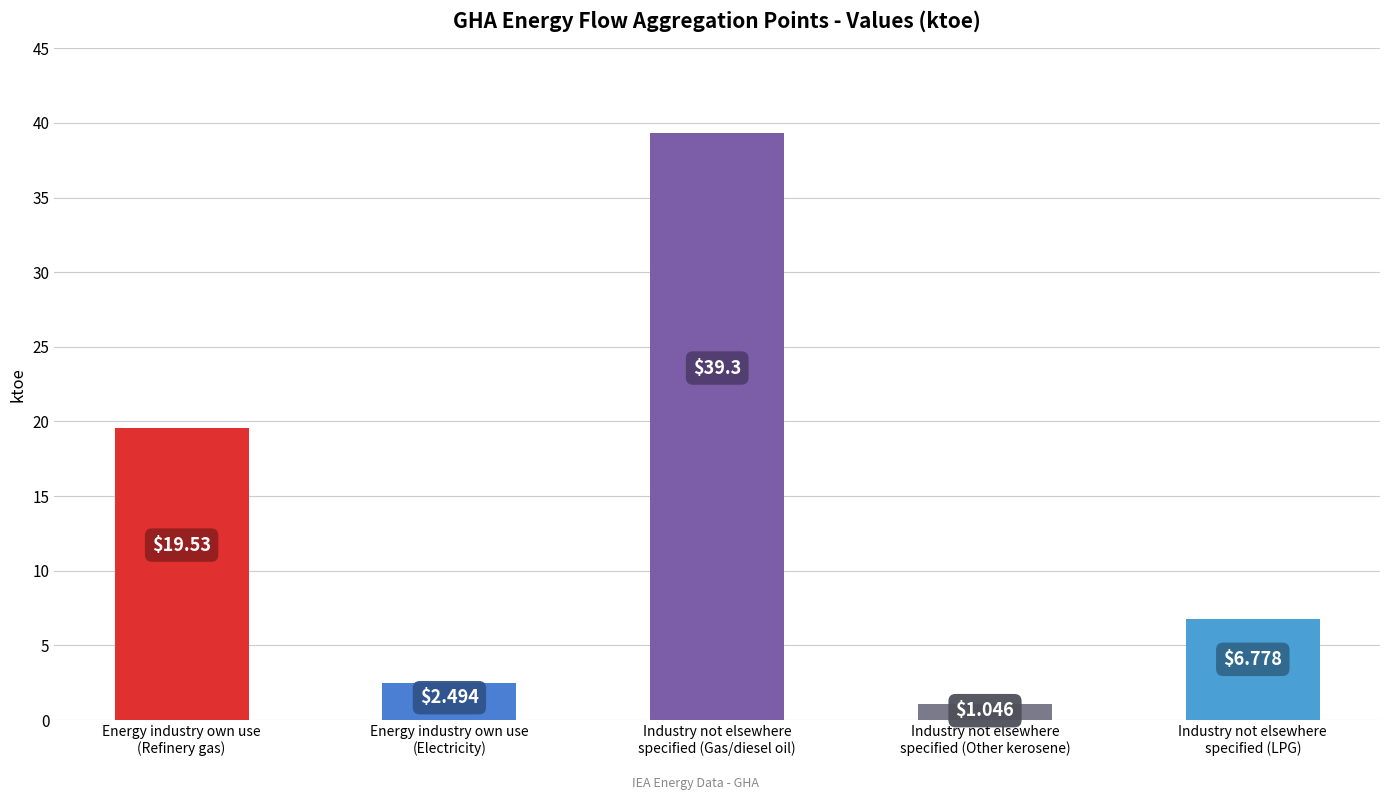

Is it true that the value at Energy industry own use
(Refinery gas) is 31.5?

False